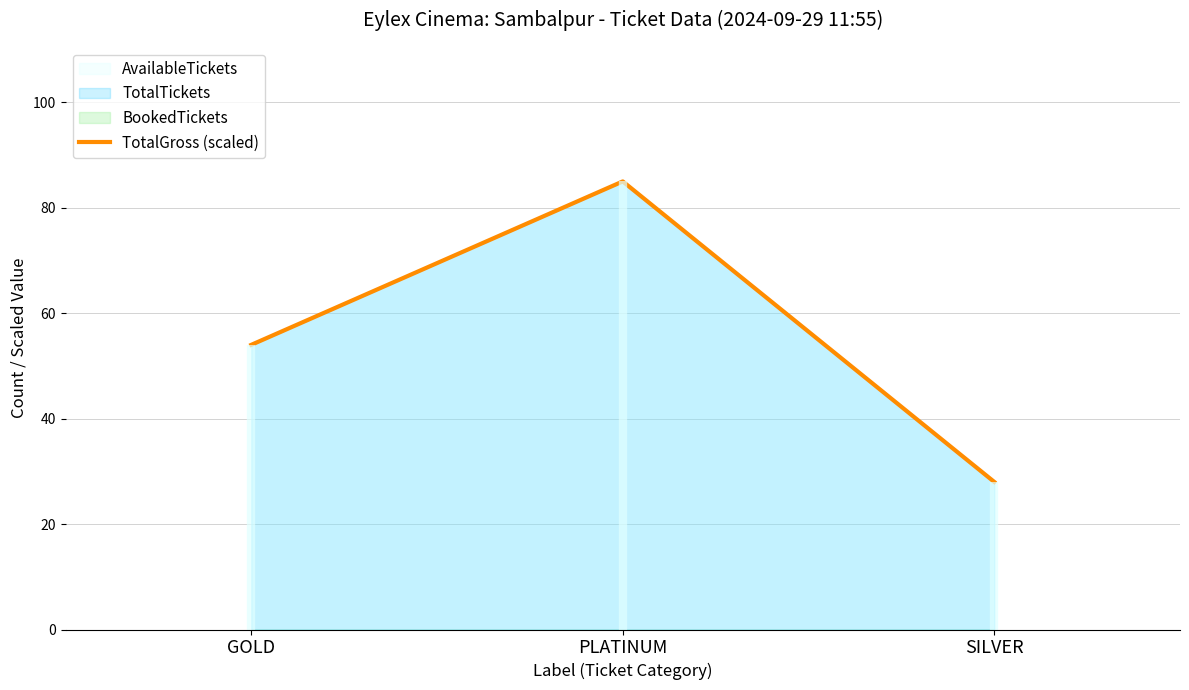

What value does the data have at GOLD, to the nearest 10?

50